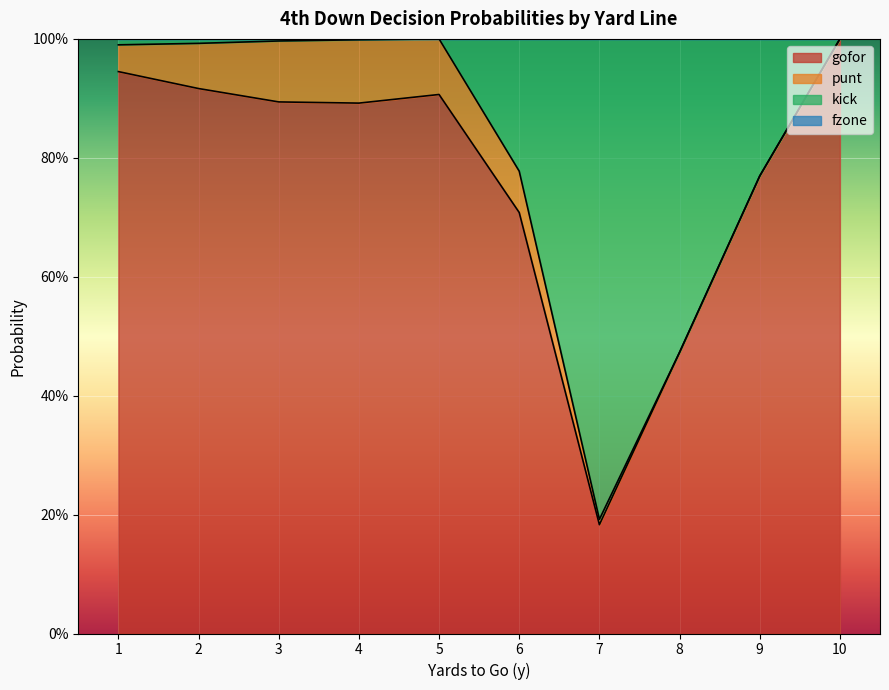

Does the chart display data point markers on the line(s)?

No